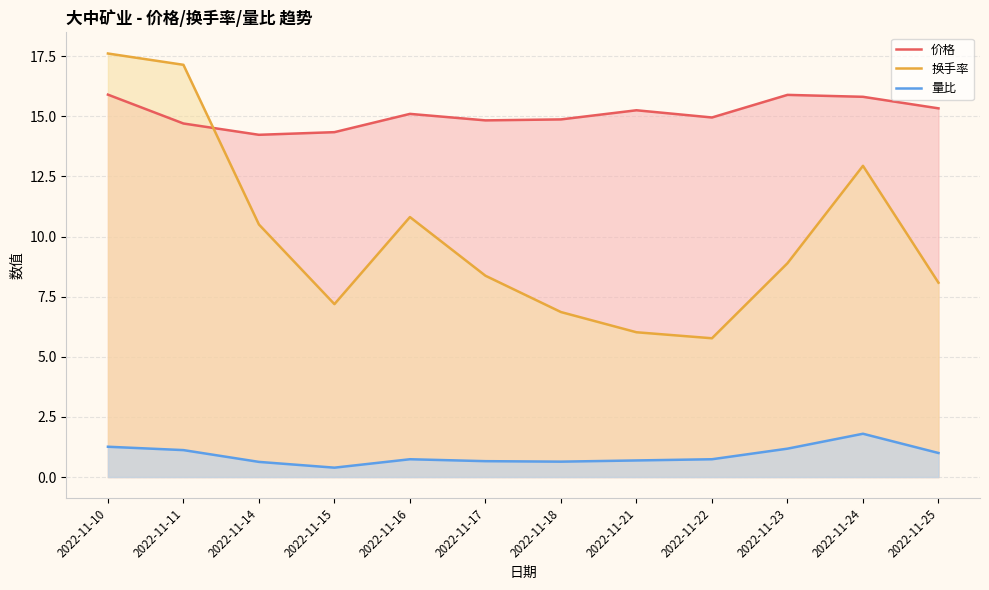

At how many categories does at least one series exceed 1?

12